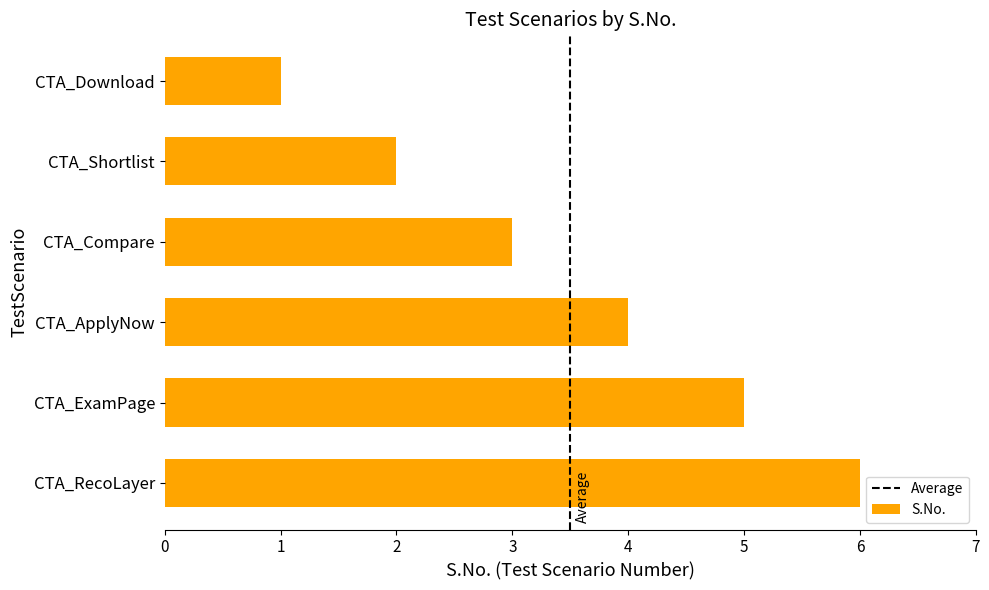

True or false: the data shows 5 at CTA_Compare.

False